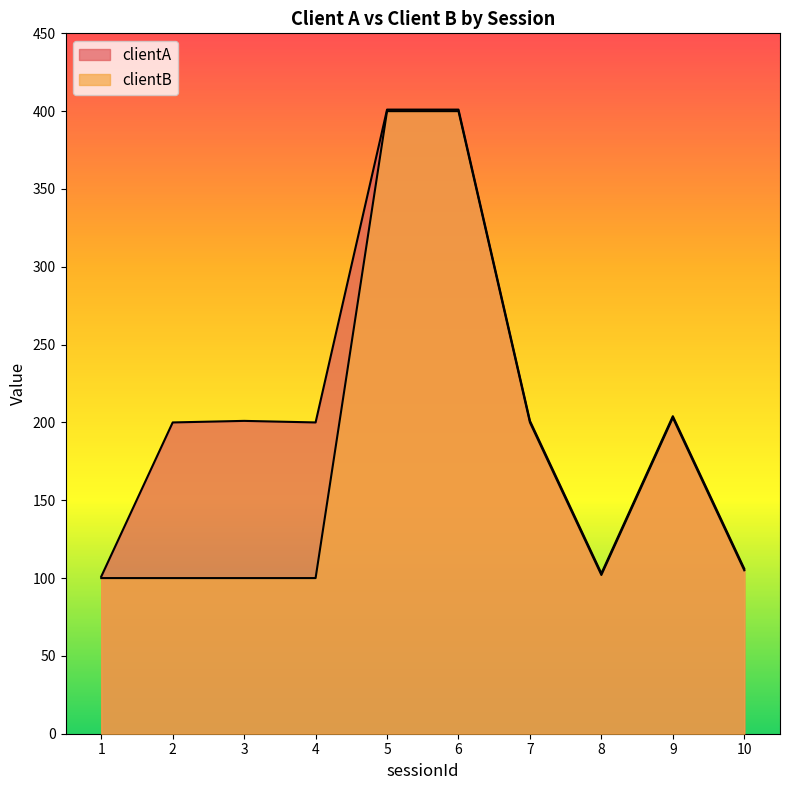

At which label does clientB reach its minimum?

1